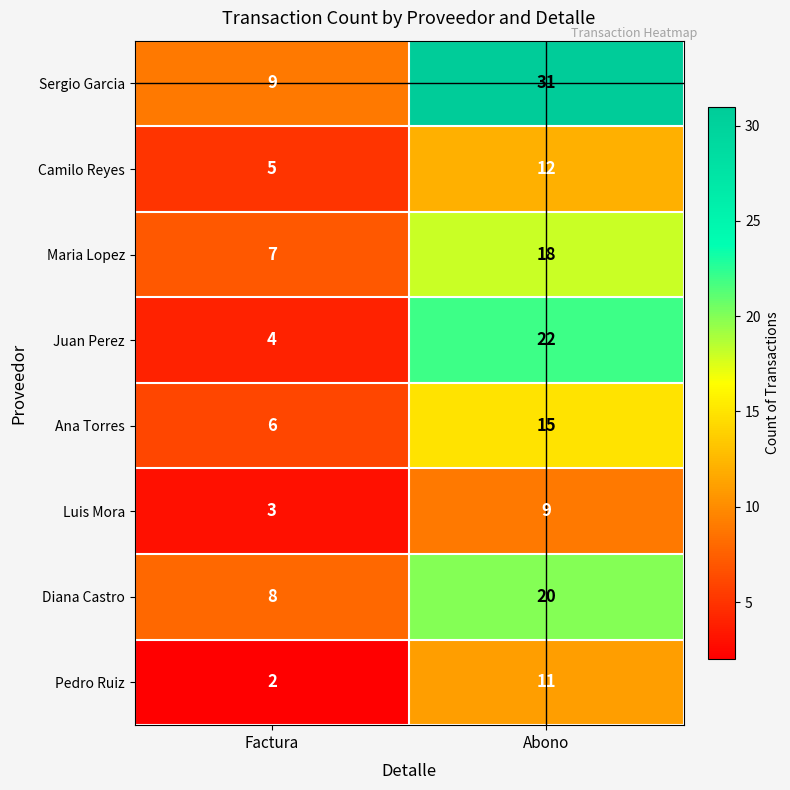

Reading left to right, list all the values displayed in this chart.

Sergio Garcia: 9	31
Camilo Reyes: 5	12
Maria Lopez: 7	18
Juan Perez: 4	22
Ana Torres: 6	15
Luis Mora: 3	9
Diana Castro: 8	20
Pedro Ruiz: 2	11